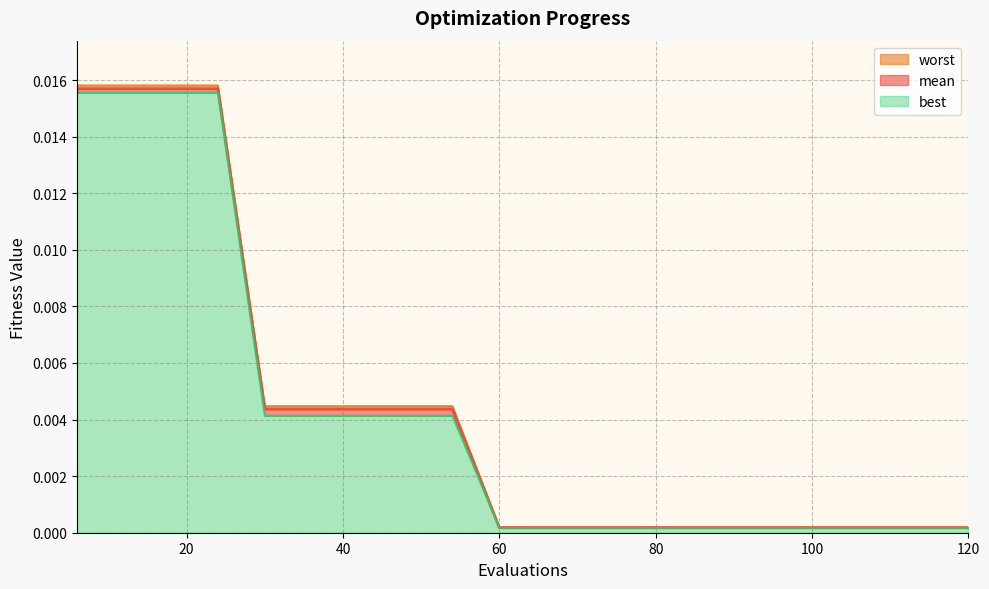

Between 120 and 90, which is larger?

120